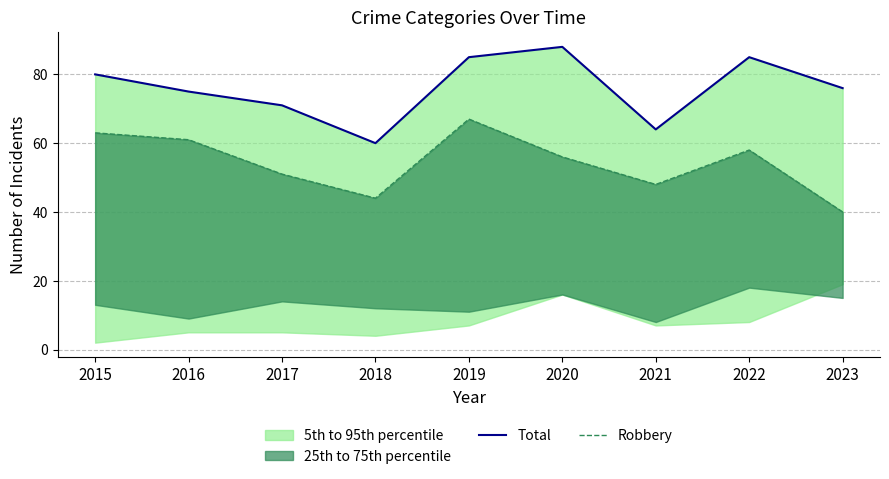

True or false: Robbery and Total intersect in this chart.

False